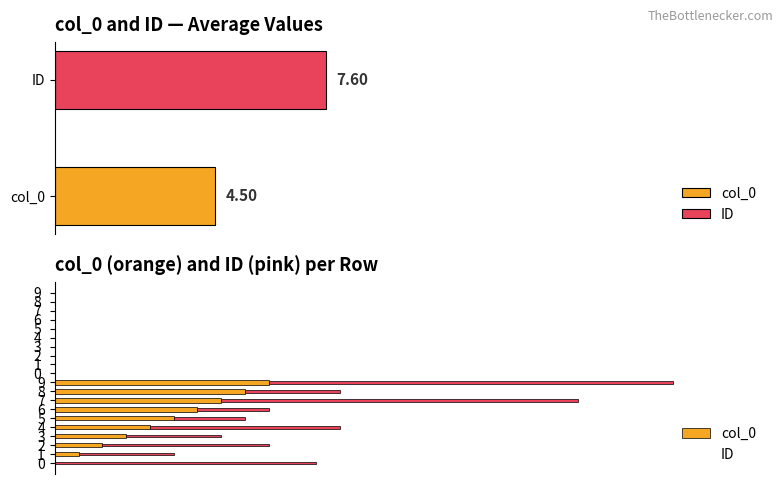

What is the spread (max minus min) of values at 6?

3